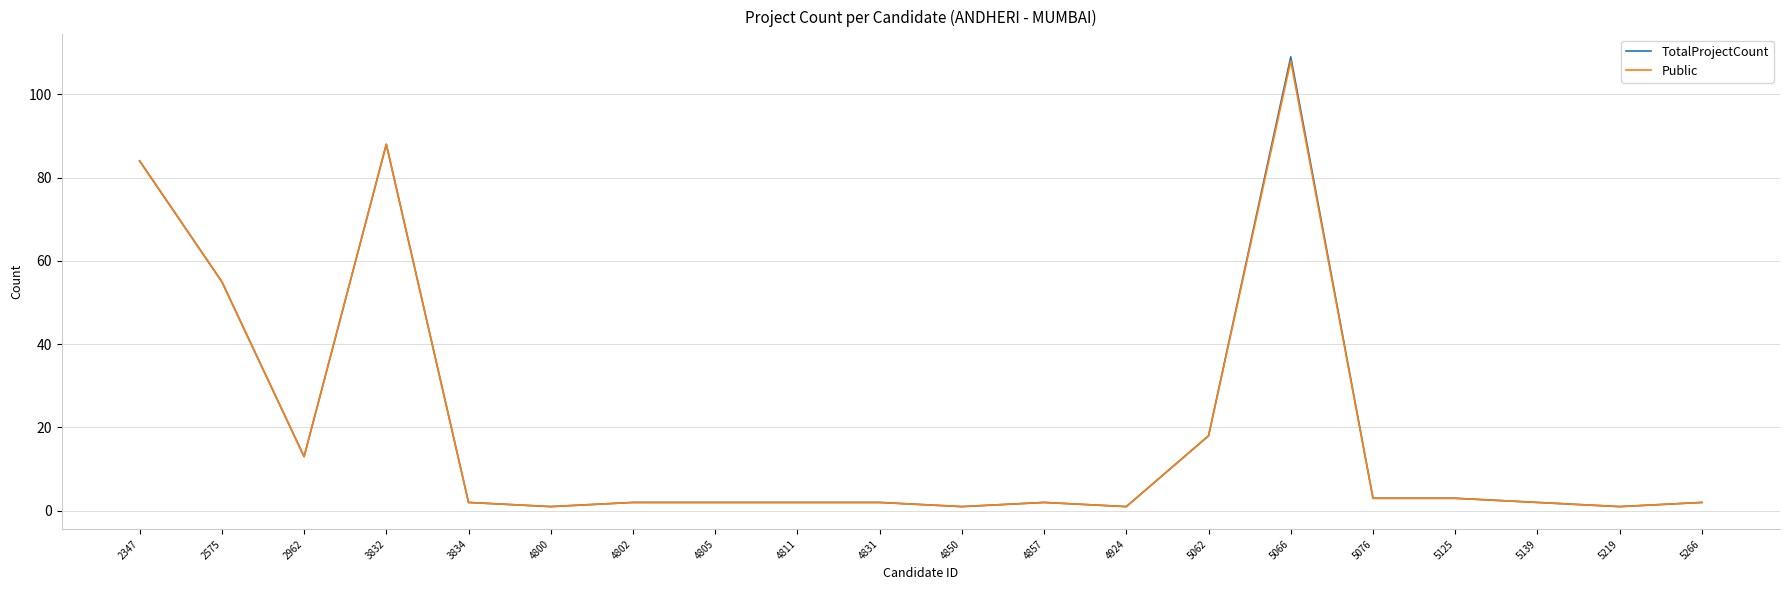

How many lines are shown in the chart?

2